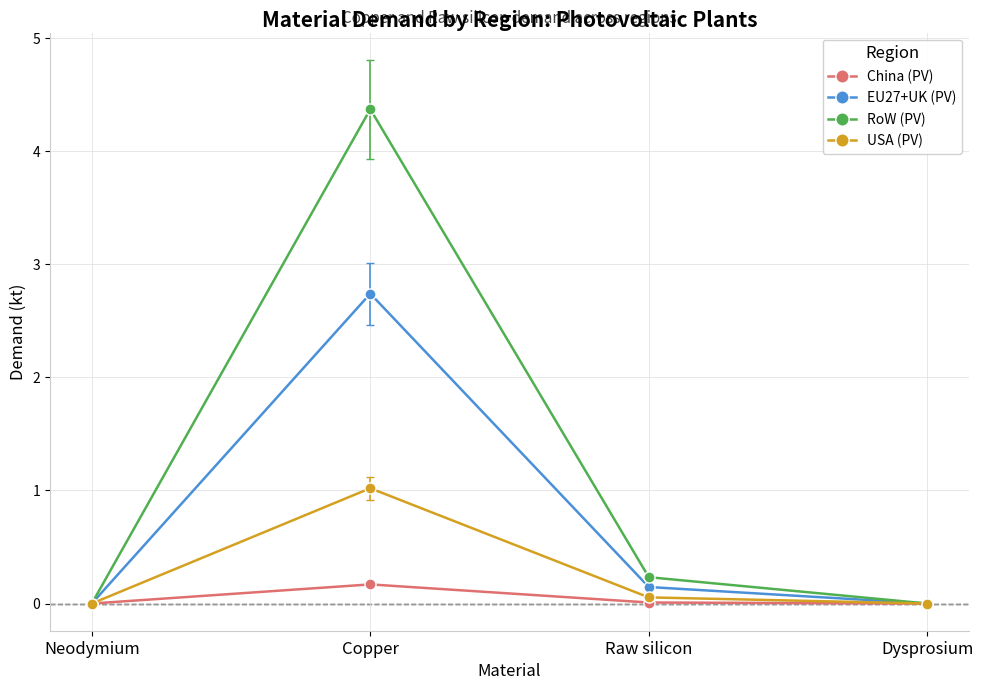

The EU27+UK (PV) series shows 0.0 at Dysprosium. True or false?

True